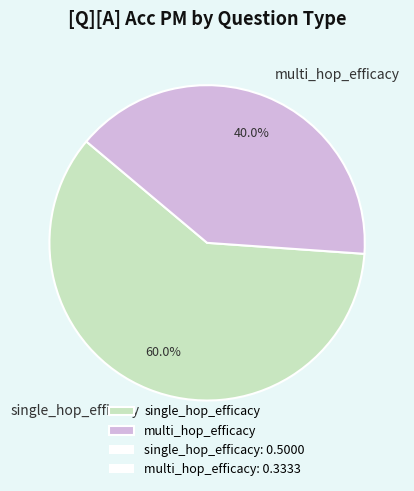

To the nearest percent, what percentage of the pie is multi_hop_efficacy?

40%